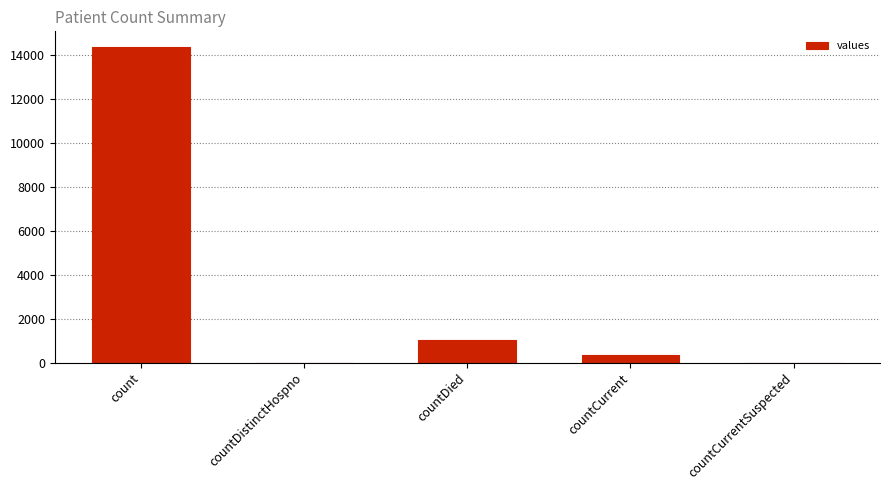

Is it true that the value at countCurrentSuspected is 0?

True